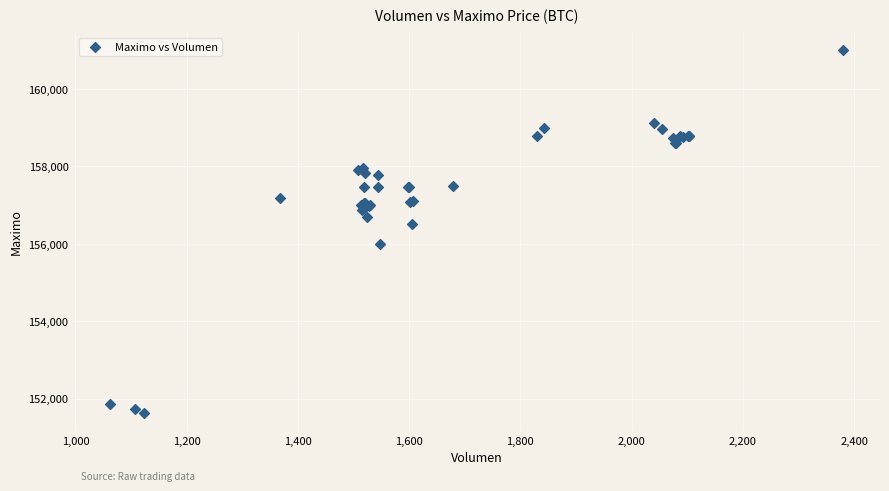

What Y value in the scatter plot is closest to 156316?

156500